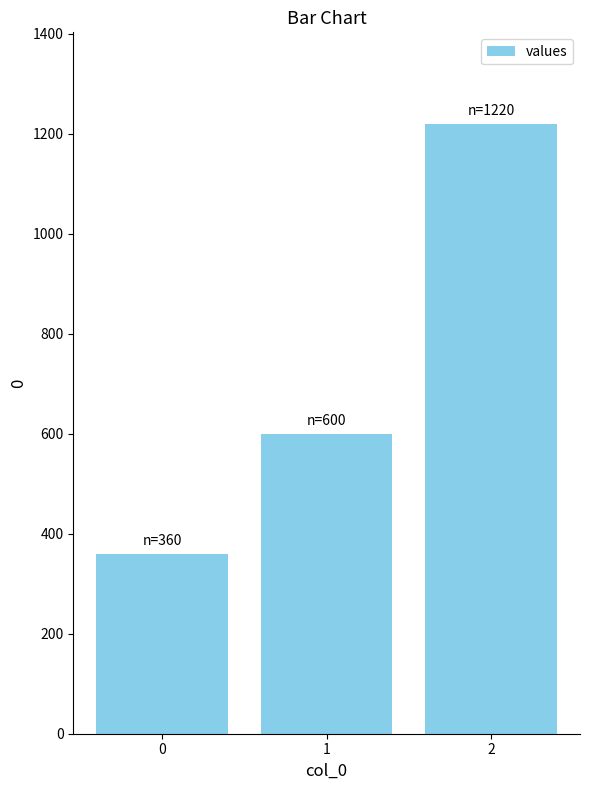

Rank the categories by value from lowest to highest.

0, 1, 2